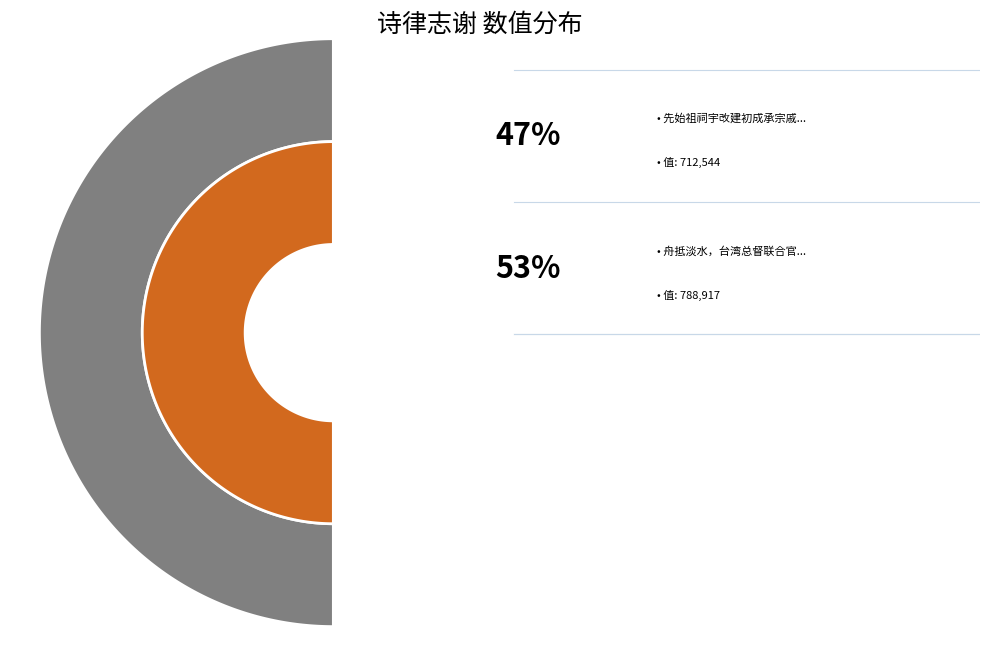

To the nearest percent, what percentage of the pie is 先始祖祠宇改建初成承宗戚诸公赐祭卒赋一律志谢?

47%